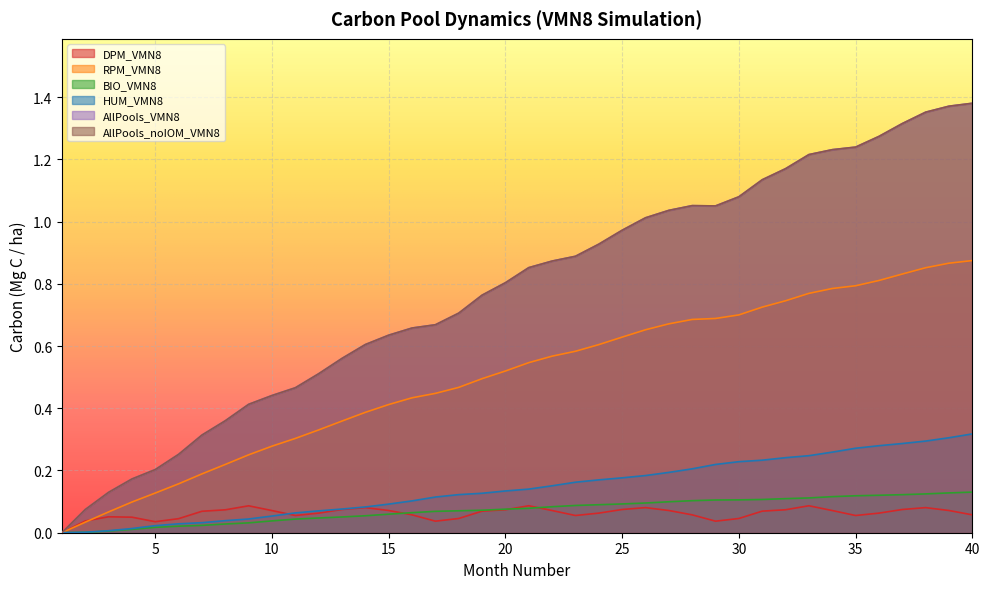

The RPM_VMN8 series shows 0.9 at 40. True or false?

True